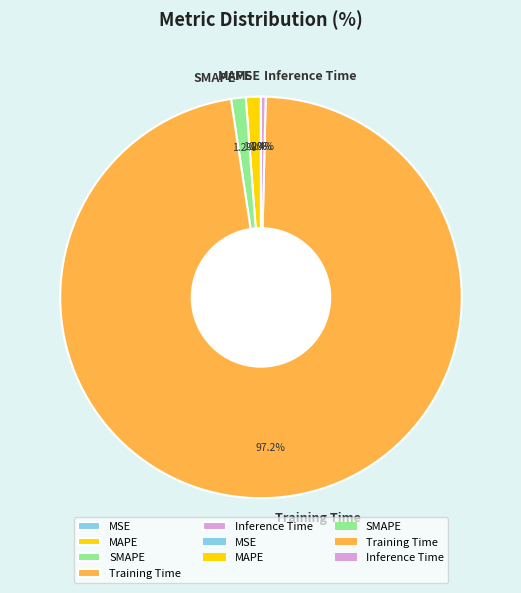

To the nearest percent, what portion does MAPE represent?

1%